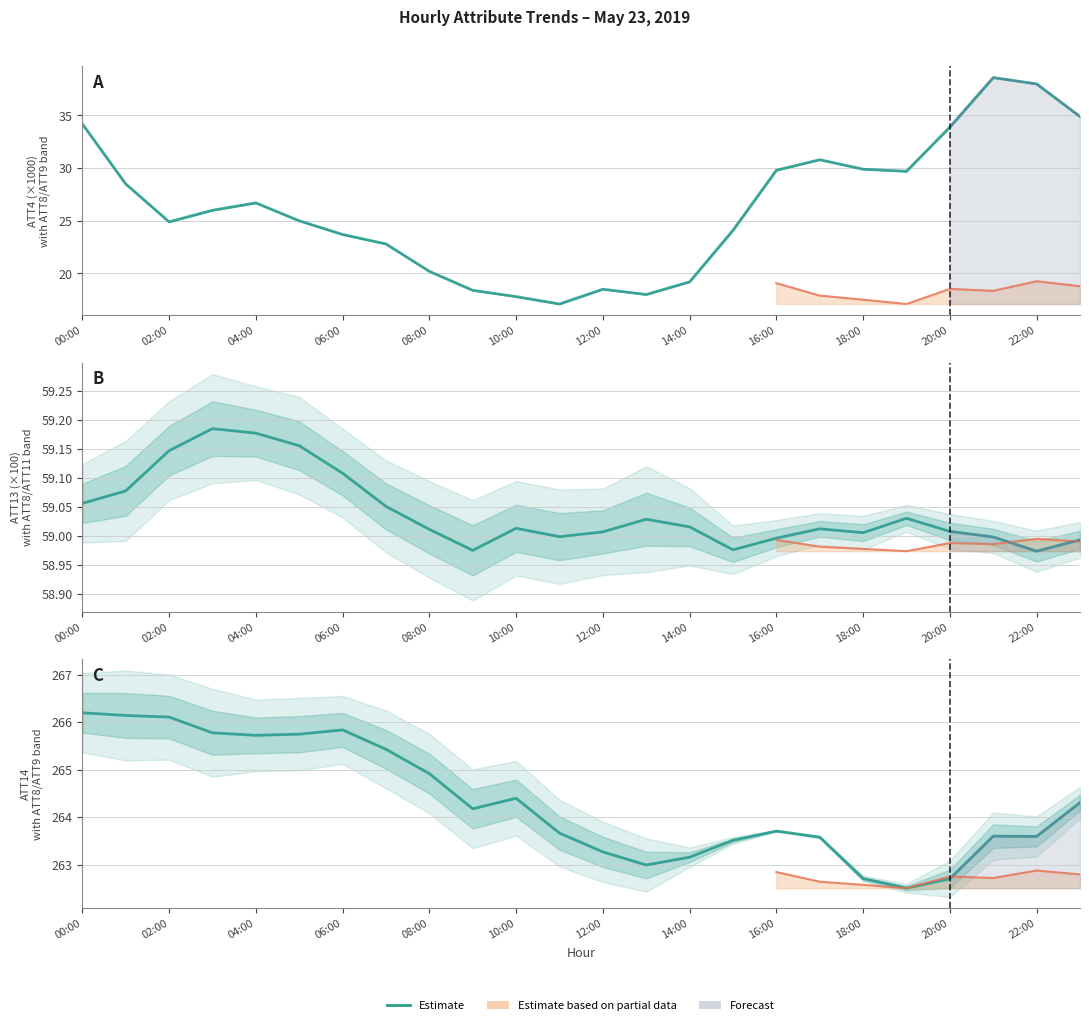

What is the spread (max minus min) of values at 13?

245.0